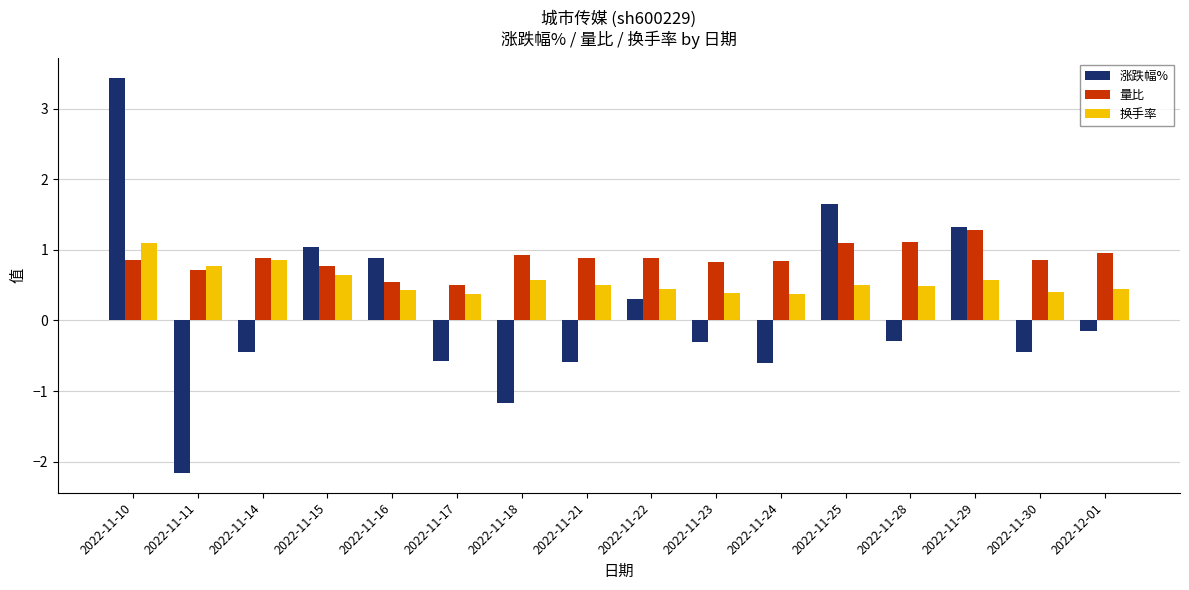

Rank the series by their average value, from lowest to highest.

涨跌幅%, 换手率, 量比